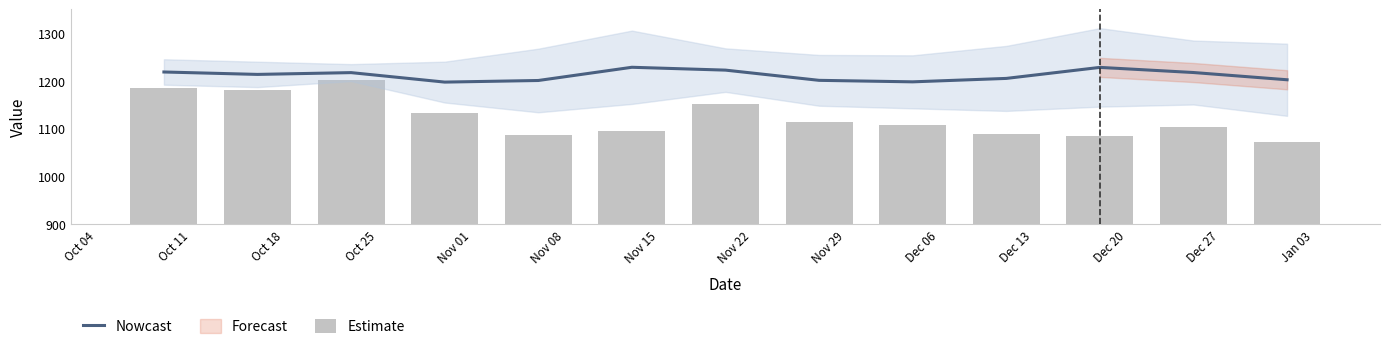

What is the minimum value for Nowcast?

1197.7